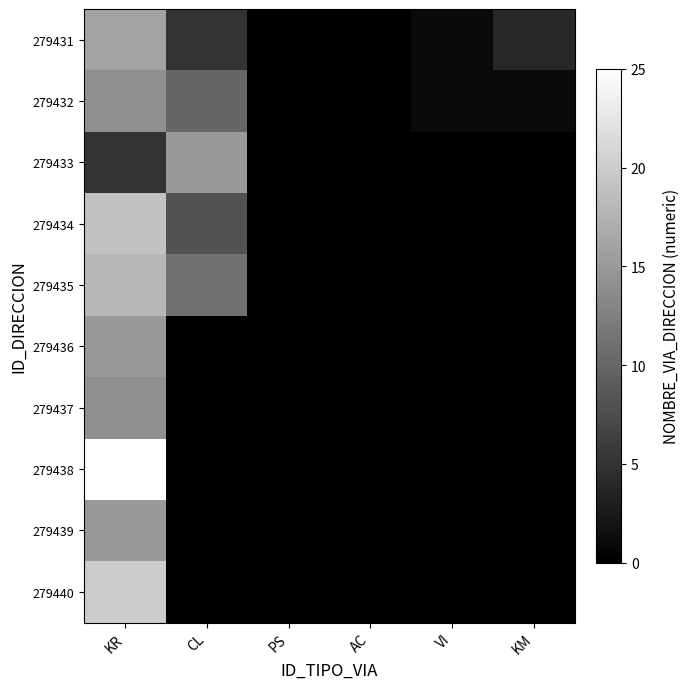

Reading right to left, transcribe all the data shown in this chart.

279431: KM=4	VI=1	AC=0	PS=0	CL=5	KR=16
279432: KM=1	VI=1	AC=0	PS=0	CL=10	KR=14
279433: KM=0	VI=0	AC=0	PS=0	CL=15	KR=5
279434: KM=0	VI=0	AC=0	PS=0	CL=8	KR=19
279435: KM=0	VI=0	AC=0	PS=0	CL=11	KR=18
279436: KM=0	VI=0	AC=0	PS=0	CL=0	KR=15
279437: KM=0	VI=0	AC=0	PS=0	CL=0	KR=14
279438: KM=0	VI=0	AC=0	PS=0	CL=0	KR=25
279439: KM=0	VI=0	AC=0	PS=0	CL=0	KR=15
279440: KM=0	VI=0	AC=0	PS=0	CL=0	KR=20